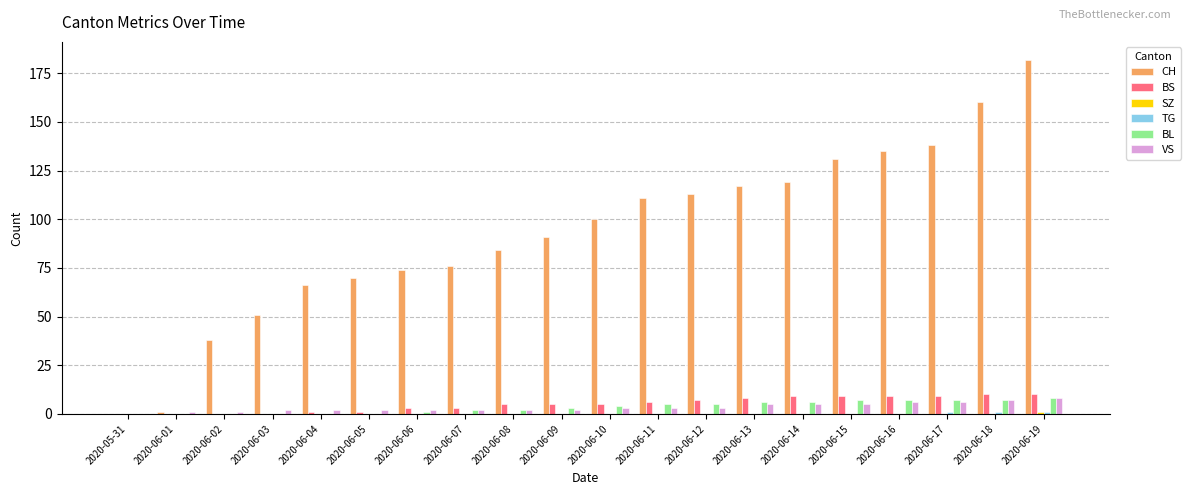

How many positive values does the VS series have?

19